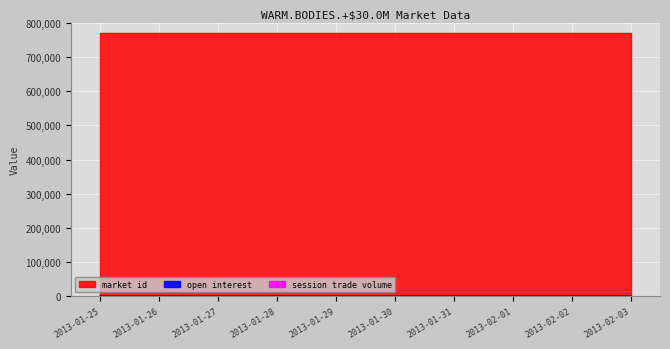

Between 2013-01-29 and 2013-01-31, which series saw the biggest shift?

open interest